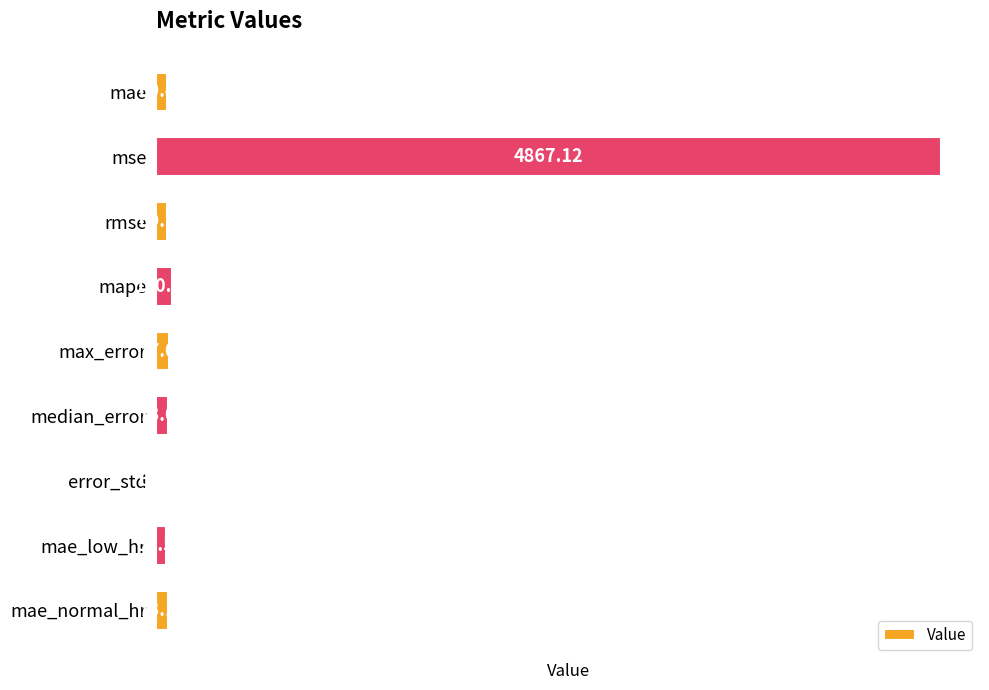

Approximately how many times larger is the value at mse compared to mae_low_hr?

81.8